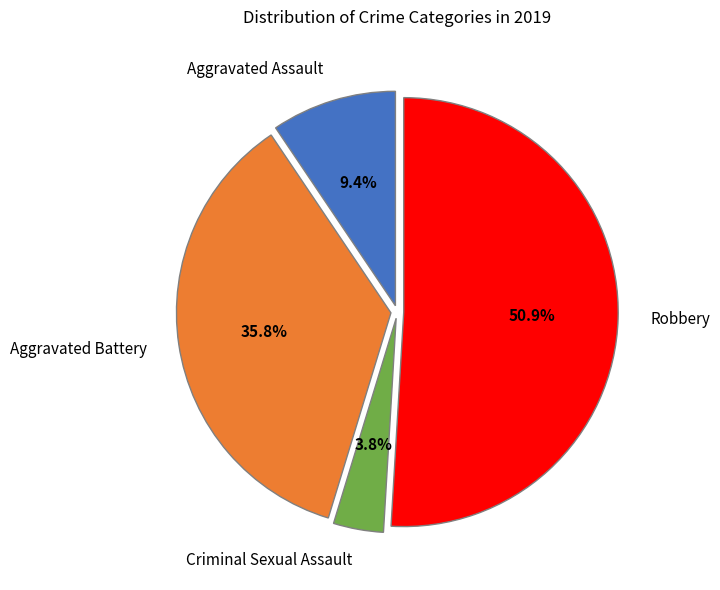

How much of the chart is everything except Aggravated Battery?

64.2%